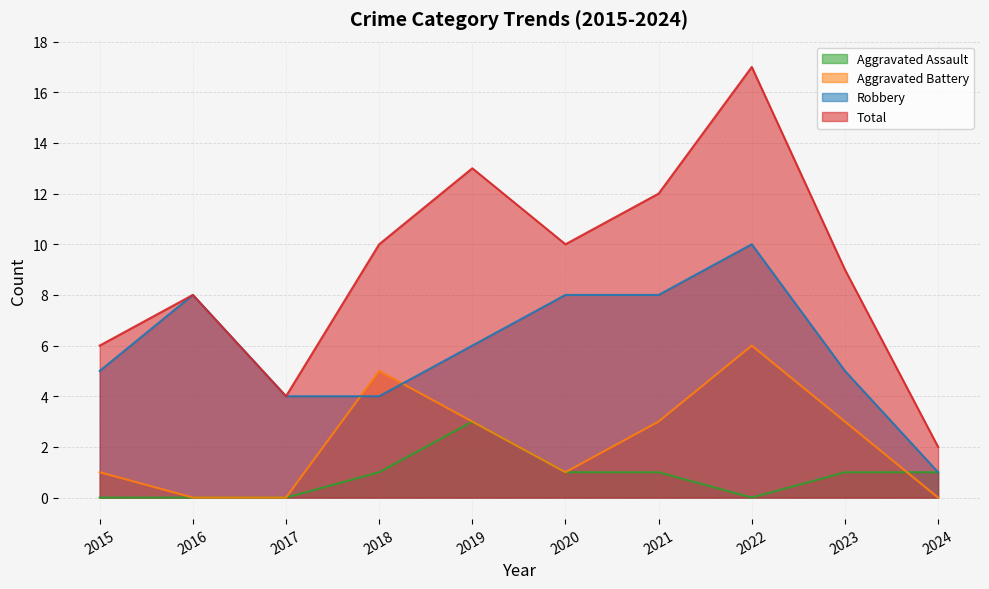

What are all the series names shown in the legend?

Aggravated Assault, Aggravated Battery, Robbery, Total